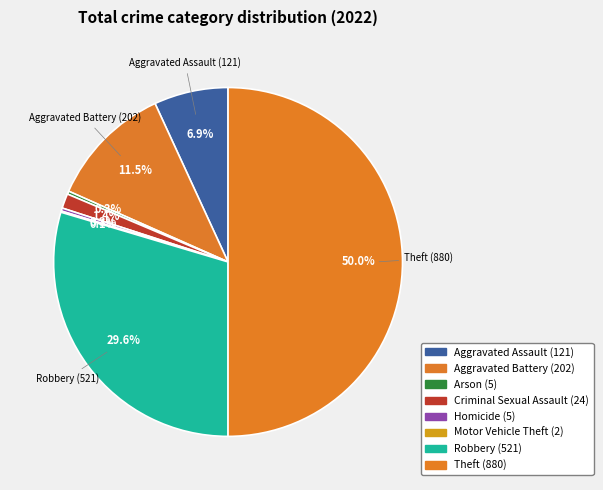

How much of the chart is everything except Robbery?

70.4%